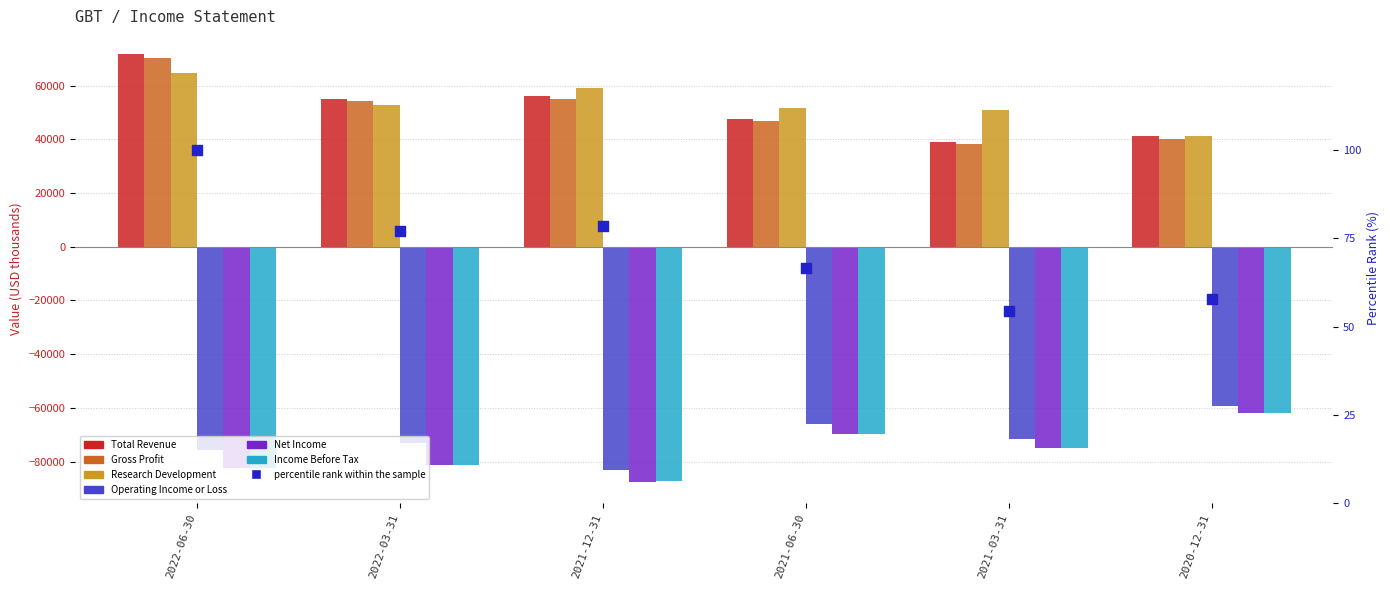

Which series reaches the maximum Y coordinate?

Total Revenue